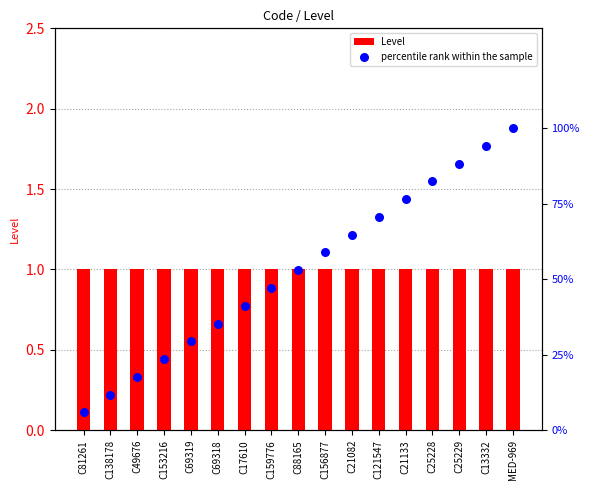

Which series reaches the minimum Y coordinate?

Level